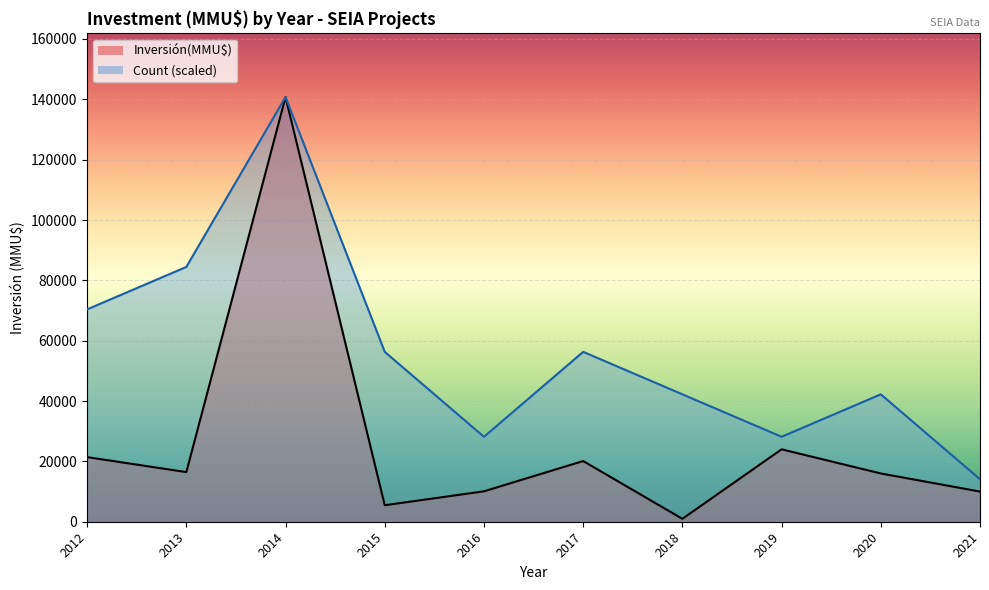

What is the sum of all Inversión(MMU$) values?

265247